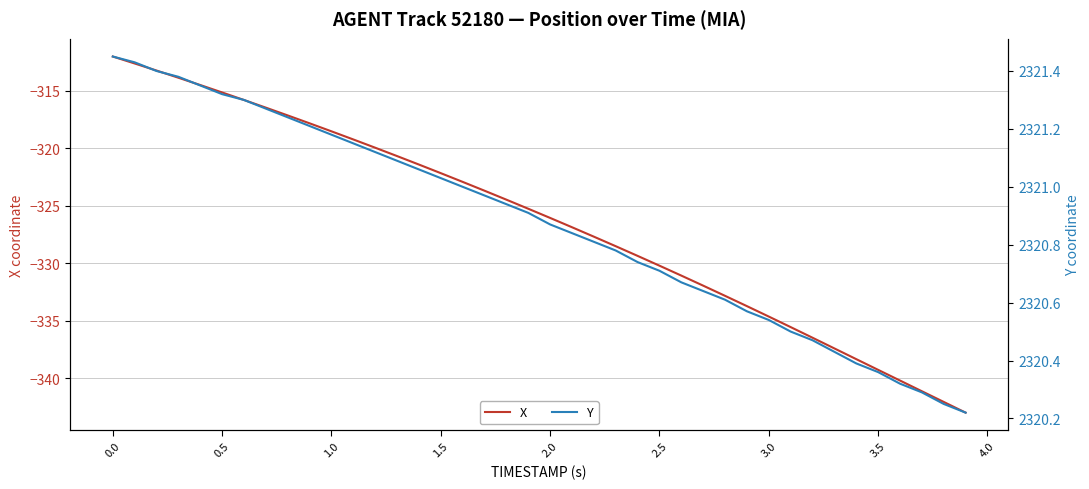

The value of X at 1.5 is -550.3. True or false?

False